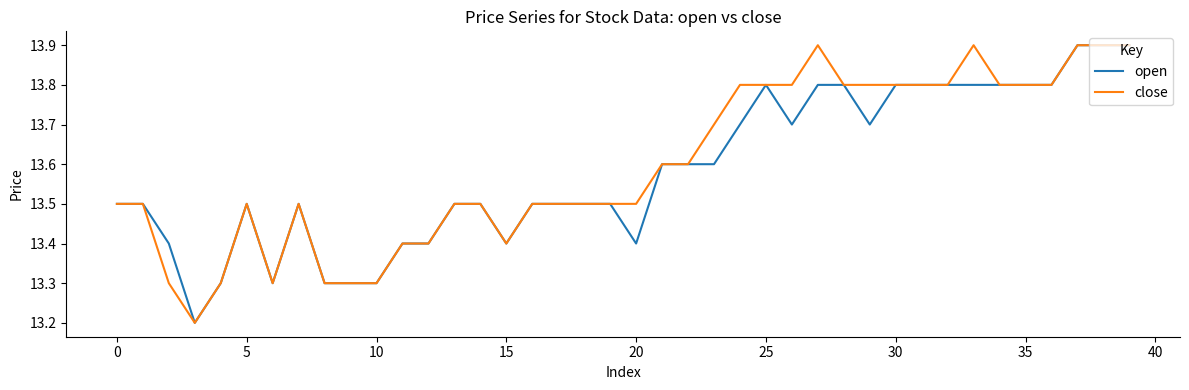

What is the greatest value displayed?

13.9